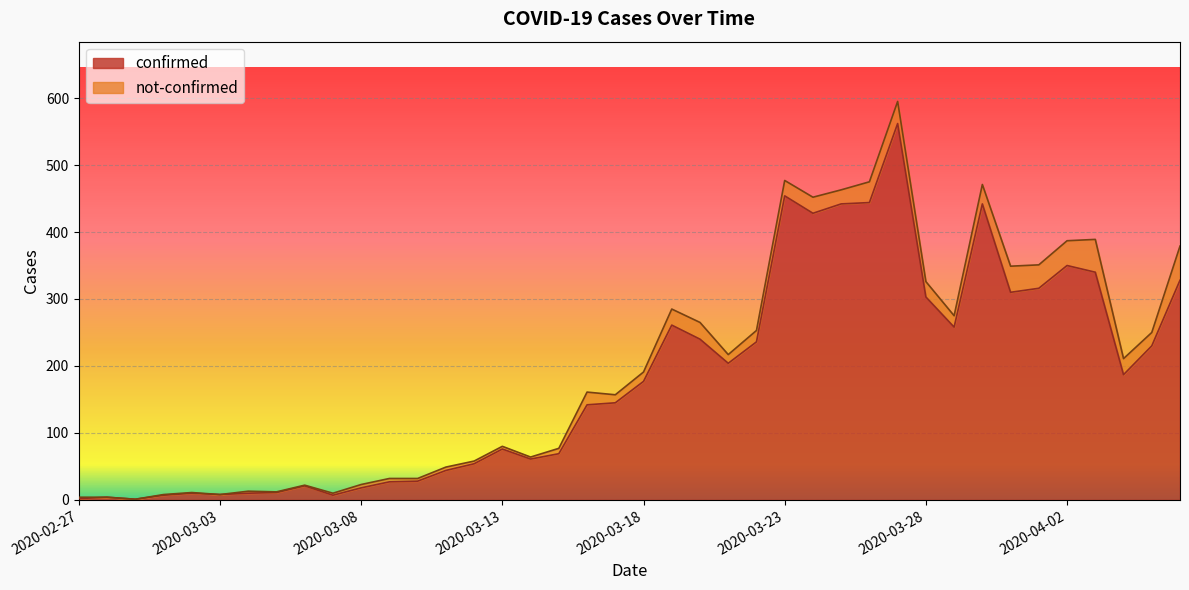

True or false: the data has more than 2 interior local peaks.

True